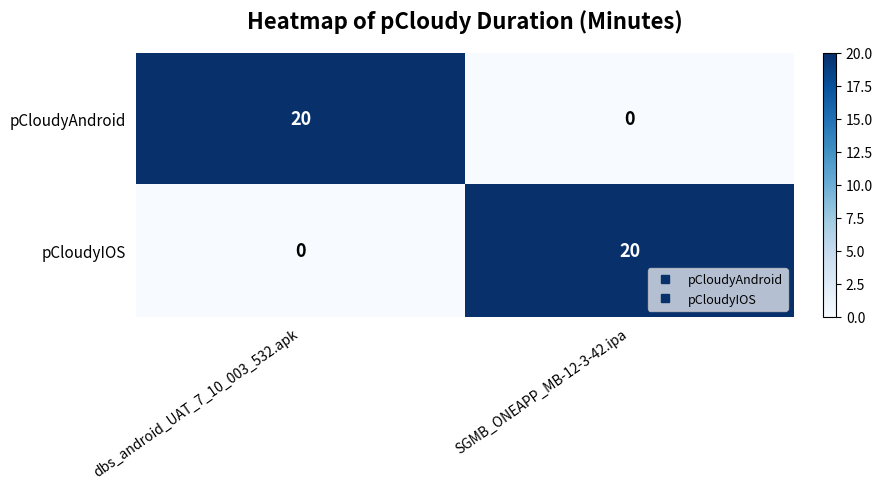

Reading left to right, what are all the values shown in this chart?

pCloudyAndroid: dbs_android_UAT_7_10_003_532.apk=20	SGMB_ONEAPP_MB-12-3-42.ipa=0
pCloudyIOS: dbs_android_UAT_7_10_003_532.apk=0	SGMB_ONEAPP_MB-12-3-42.ipa=20